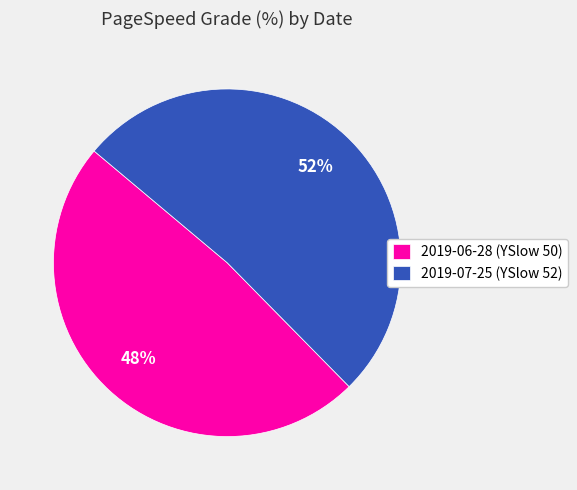

To the nearest percent, what is the combined percentage of 2019-06-28 (YSlow 50) and 2019-07-25 (YSlow 52)?

100%